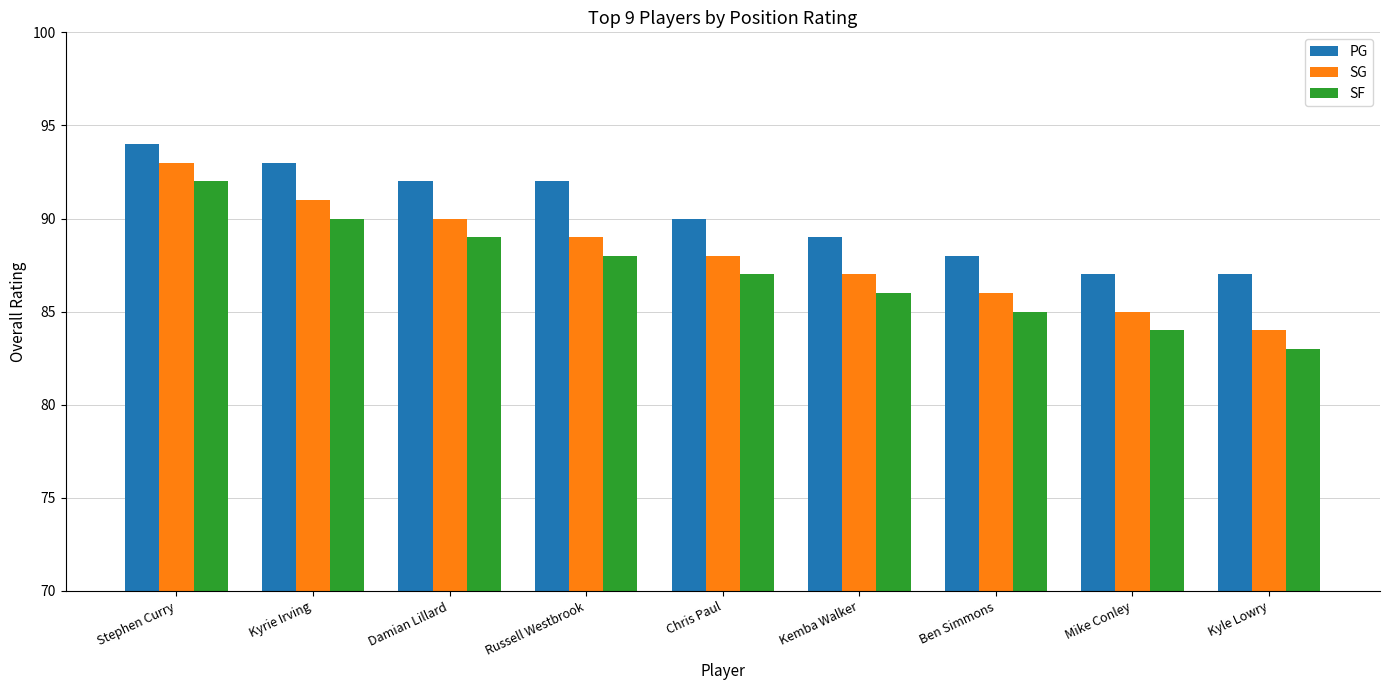

True or false: PG has a value of 92 at Russell Westbrook.

True